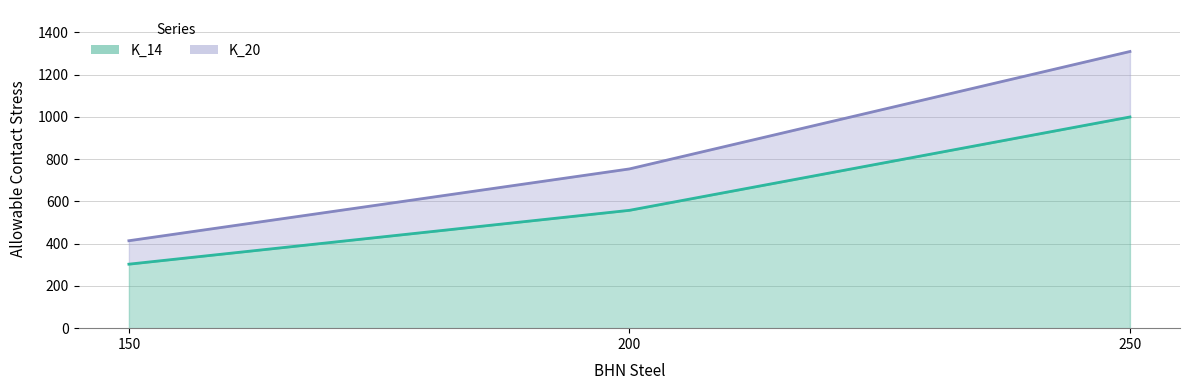

What is the value of the K_14 point at the 3rd from the left?

1000